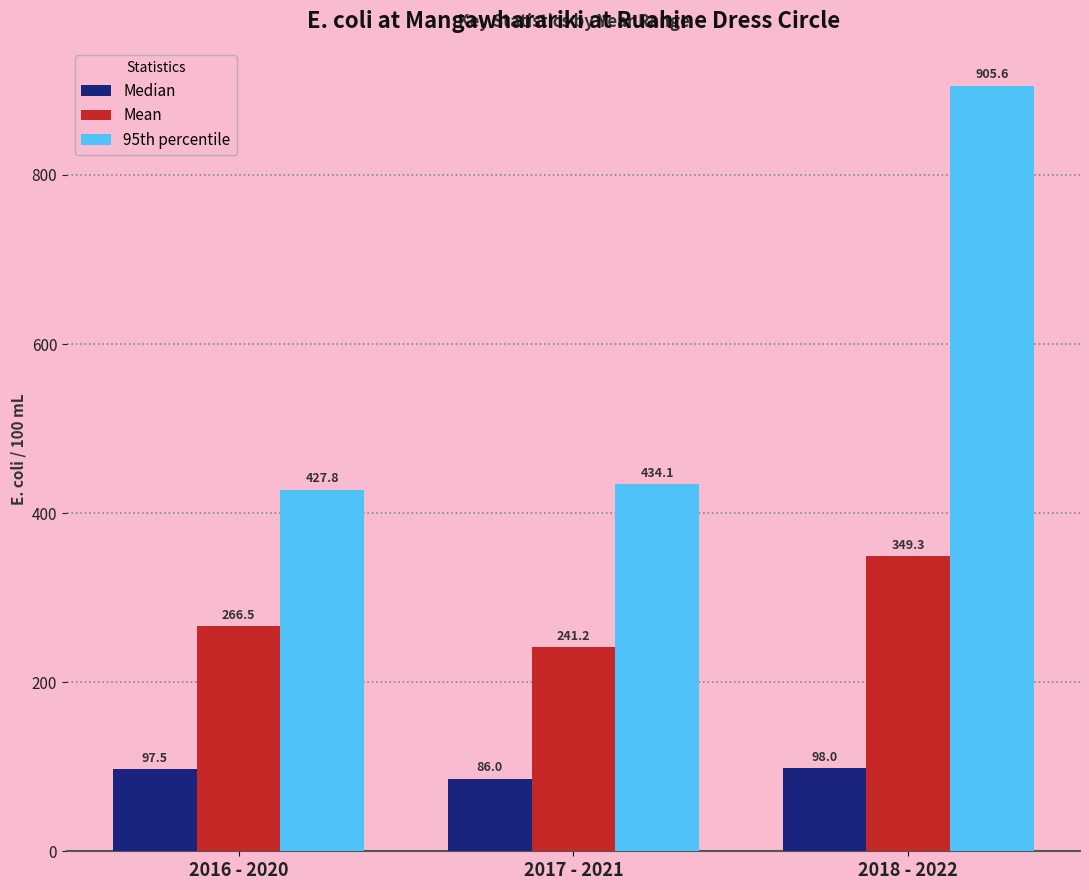

What is the total value across all series at 2016 - 2020?

791.8